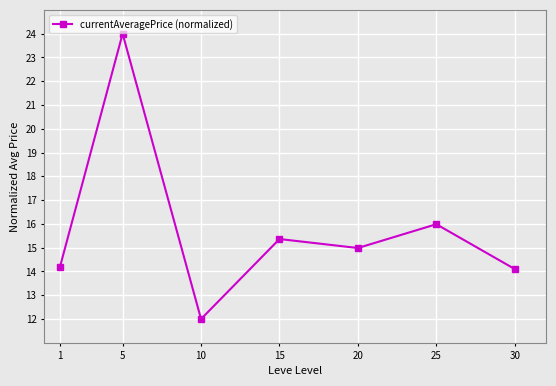

Reading left to right, extract all data points from this chart.

1=14.2	5=24.0	10=12.0	15=15.4	20=15.0	25=16.0	30=14.1